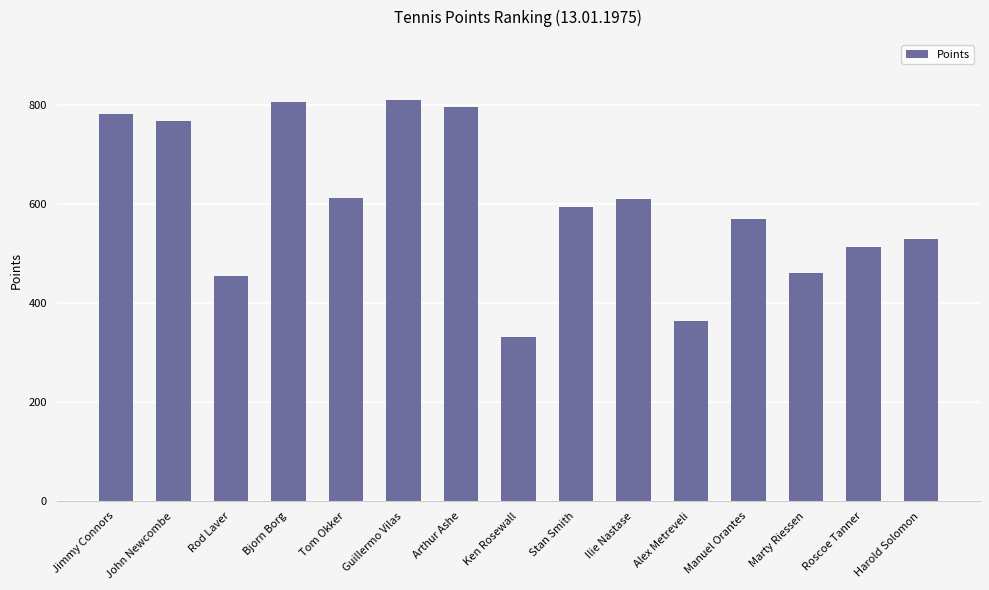

What is the sum of the values at Arthur Ashe and Bjorn Borg?

1605